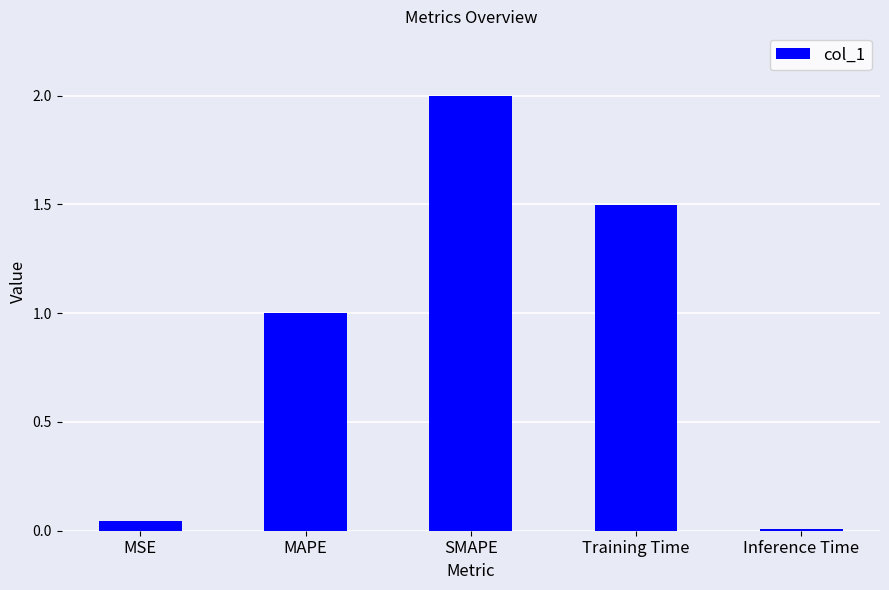

What is the change in value from SMAPE to Training Time?

-0.5